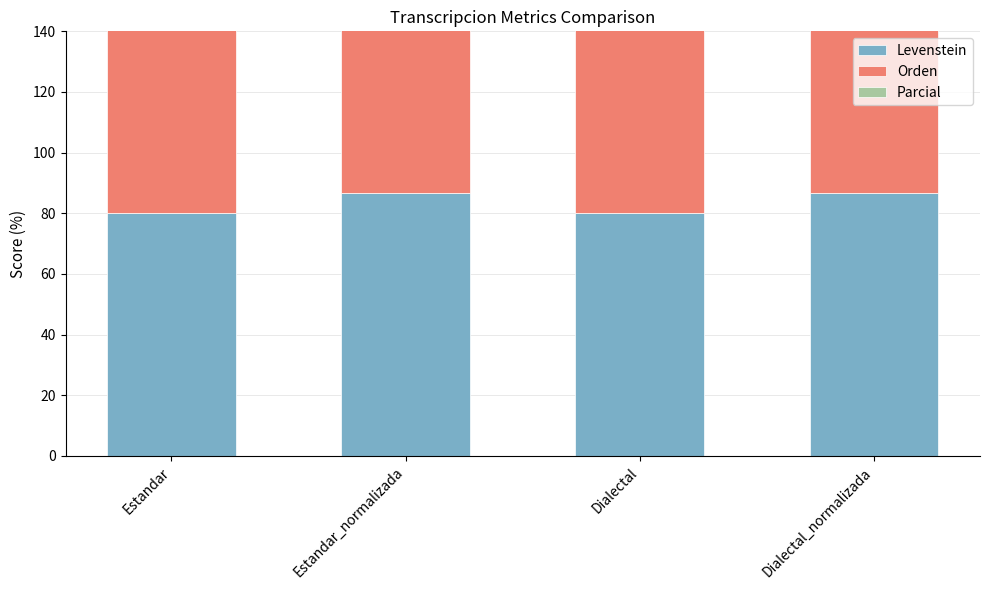

What position from the left is Estandar_normalizada?

2